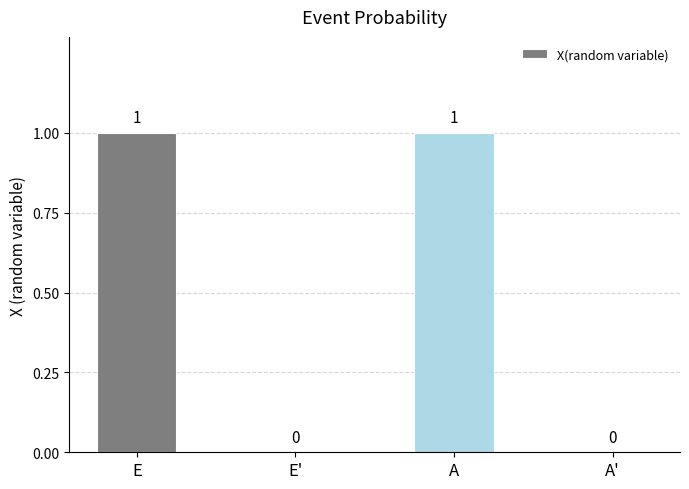

The chart shows a value of 0 at A'. True or false?

True